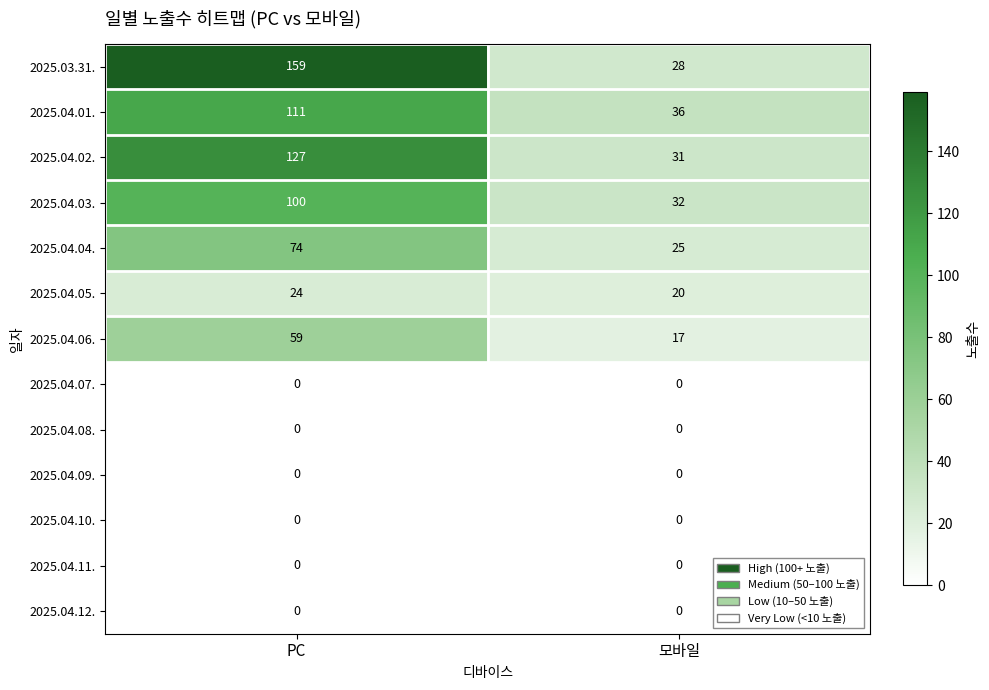

What is the total value across all series at PC?

654